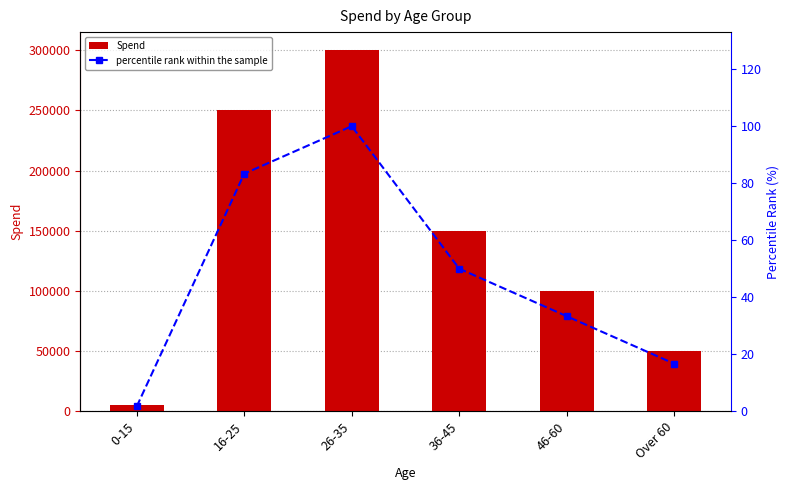

What is the difference between the Spend values at 0-15 and Over 60?

45000